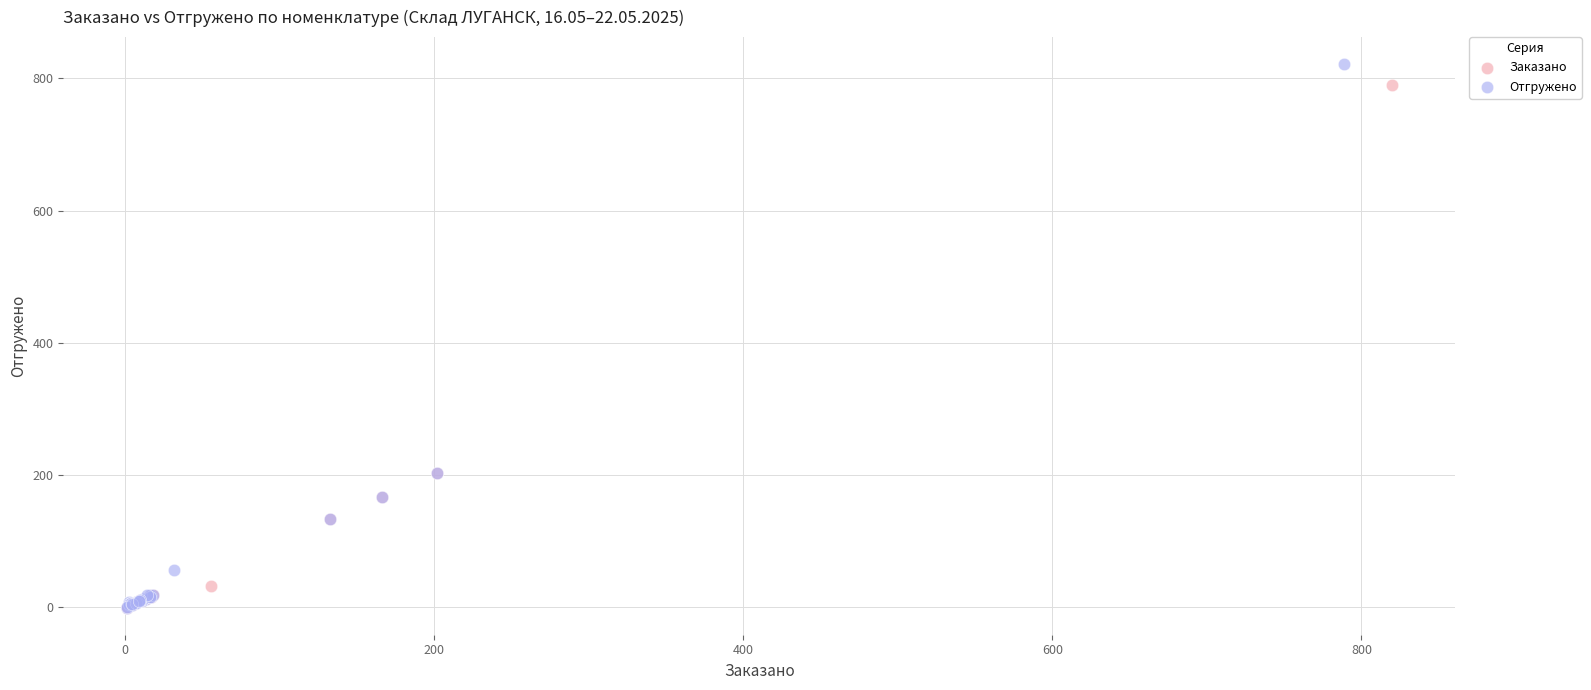

Which series reaches the maximum Y coordinate?

Отгружено